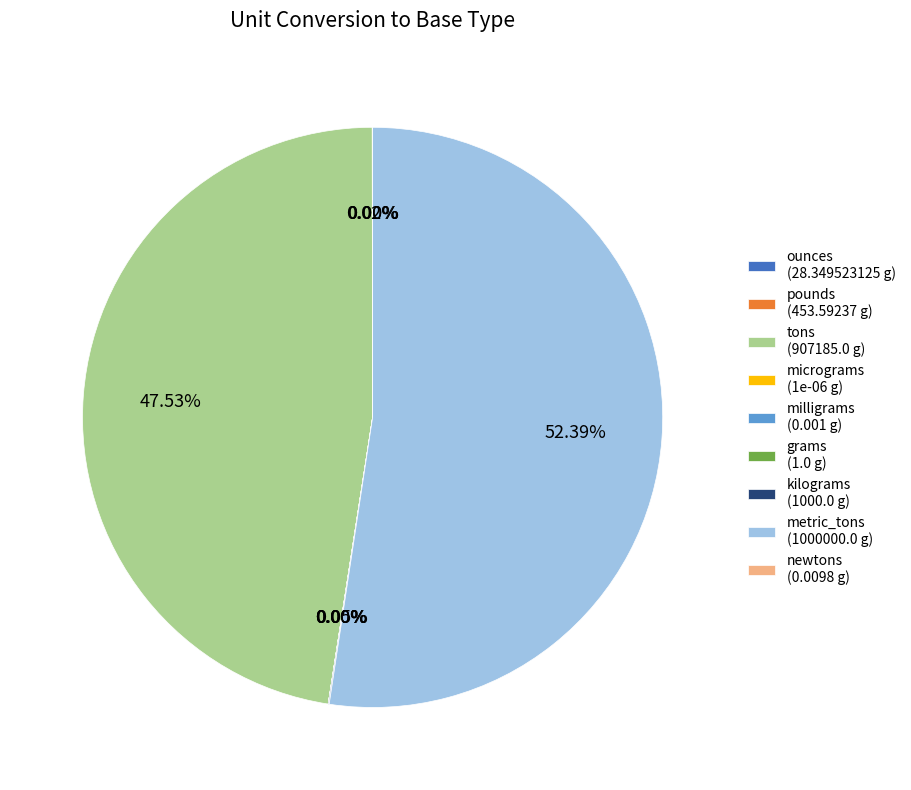

Does any single category account for the majority?

Yes